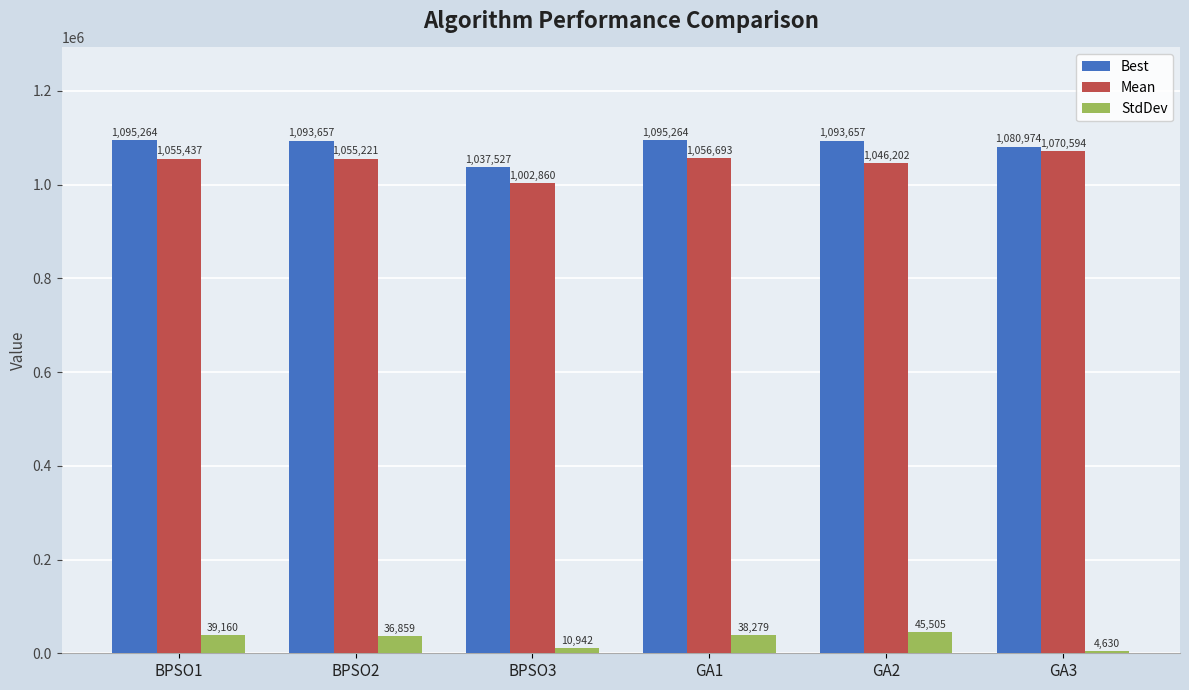

Between BPSO2 and BPSO3, which series saw the biggest shift?

Best